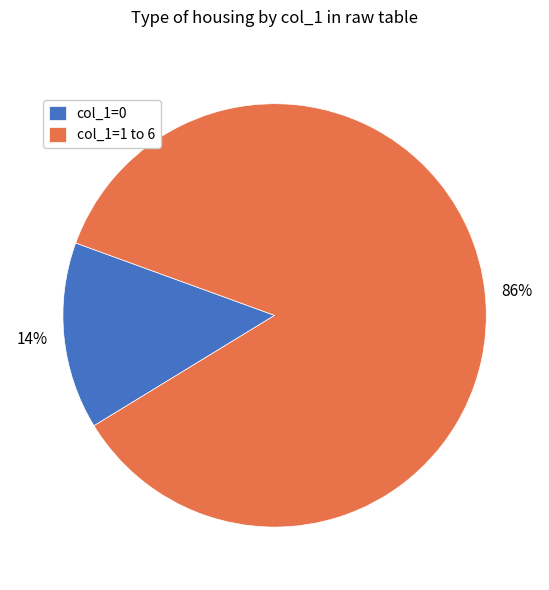

Between col_1=1 to 6 and col_1=0, which is larger?

col_1=1 to 6